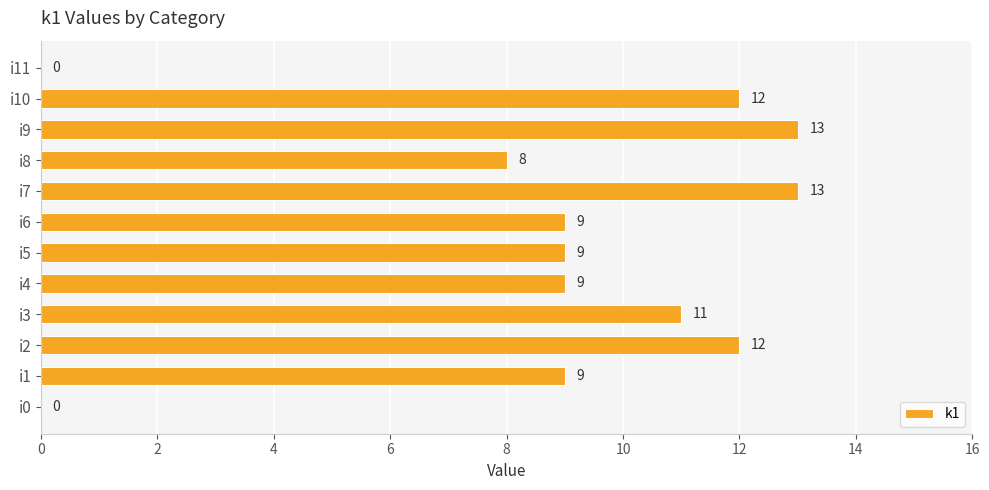

Count the number of categories in the chart.

12